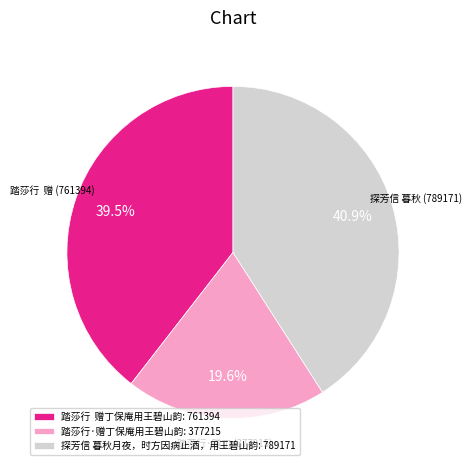

What is the largest slice in the pie chart?

探芳信 暮秋月夜，时方因病止酒，用王碧山韵